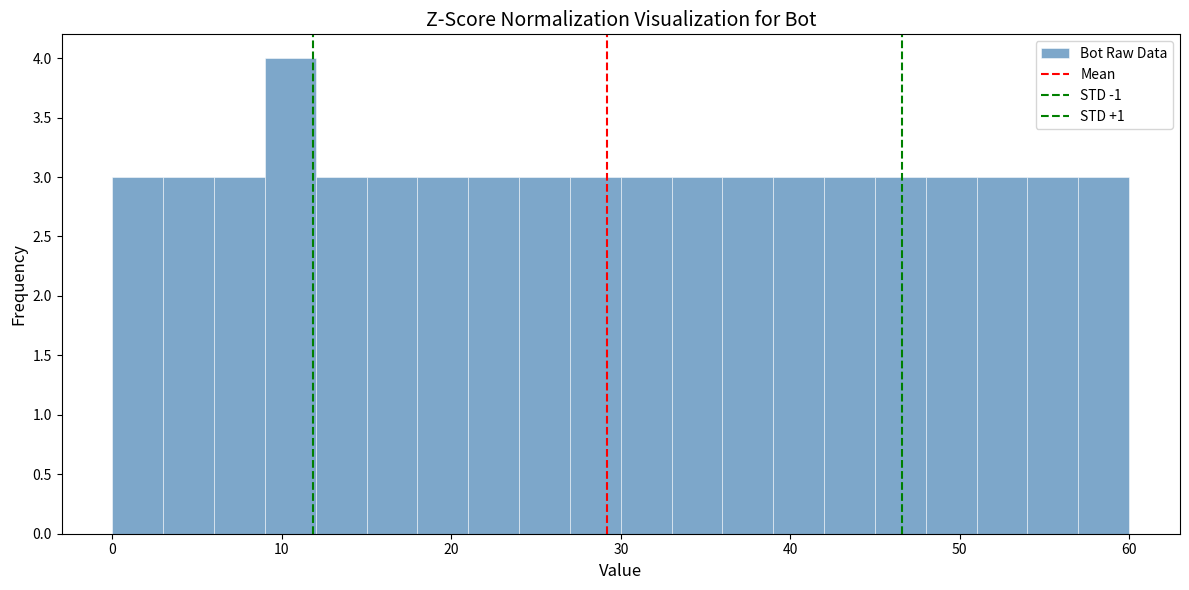

Around what value on the x-axis is the tallest bar? Give the approximate position of its centre, as read against the axis.

11